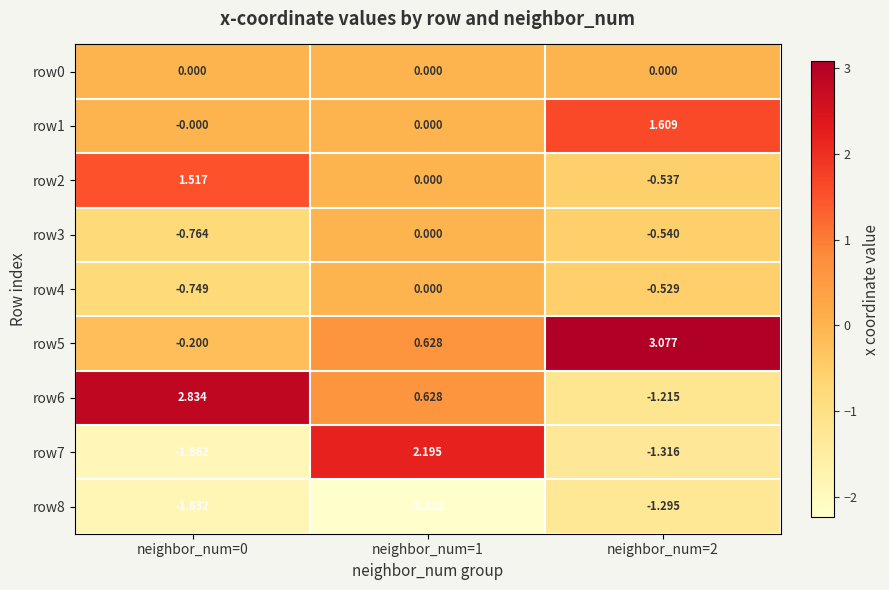

Is the value of row1 at neighbor_num=2 greater than the value of row5 at neighbor_num=0?

Yes